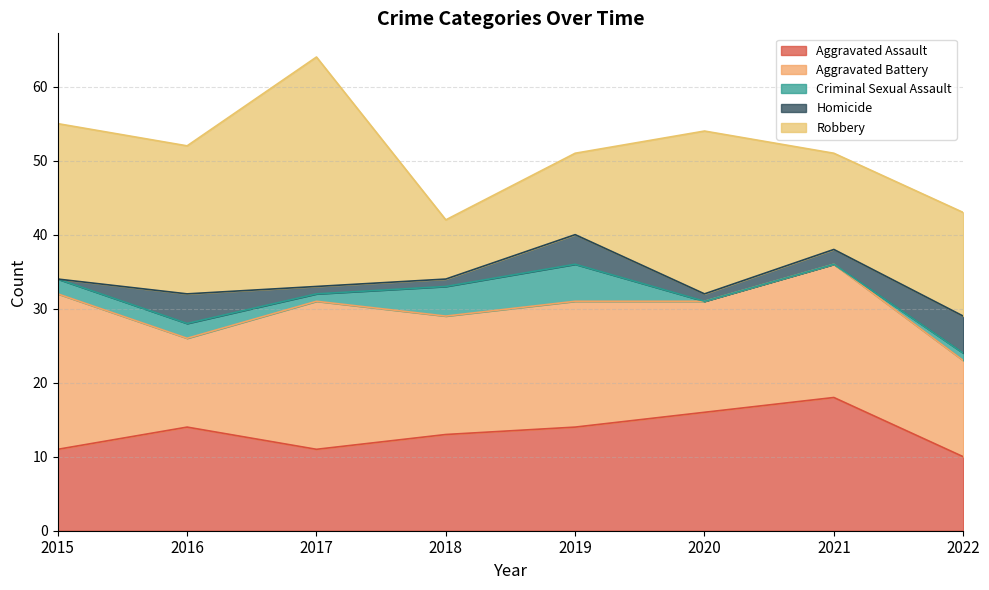

Between 2022 and 2018, which is larger?

2018